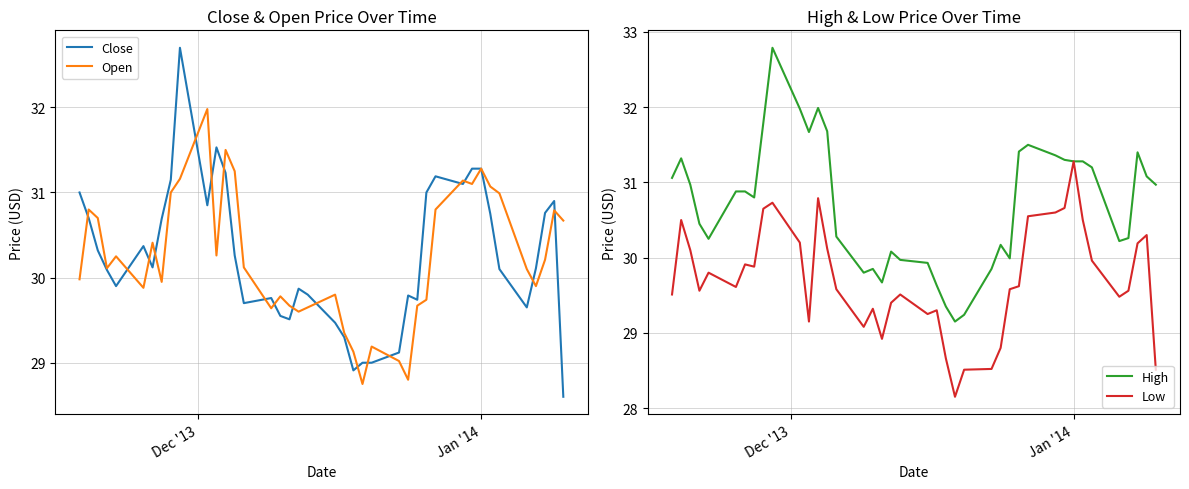

In Open, how many points are lower than both neighbors (excluding endpoints)?

10